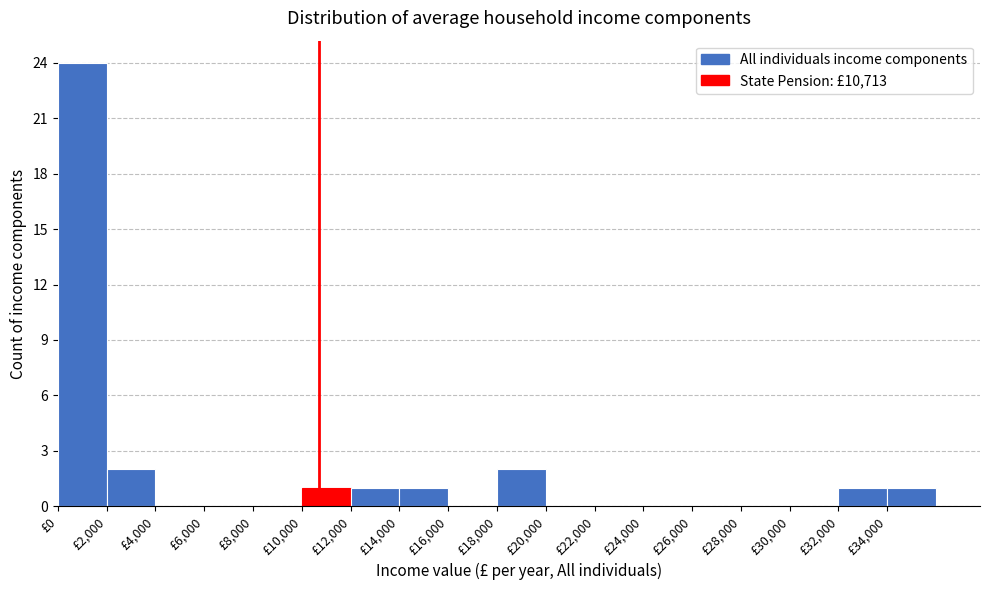

Reading left to right, transcribe this chart: for each bar, give the range it covers on the x-axis and its height. The values are not printed on the chart, so give them approximately, as read against the axis.

0 to 2000: 24
2000 to 4000: 2
4000 to 6000: 0
6000 to 8000: 0
8000 to 10000: 0
10000 to 12000: 1
12000 to 14000: 1
14000 to 16000: 1
16000 to 18000: 0
18000 to 20000: 2
20000 to 22000: 0
22000 to 24000: 0
24000 to 26000: 0
26000 to 28000: 0
28000 to 30000: 0
30000 to 32000: 0
32000 to 34000: 1
34000 to 36000: 1